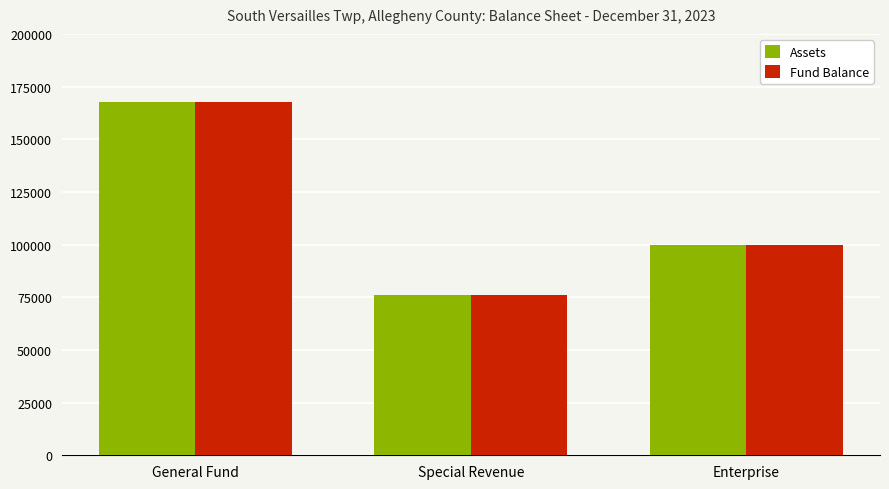

What position from the right is Enterprise?

1